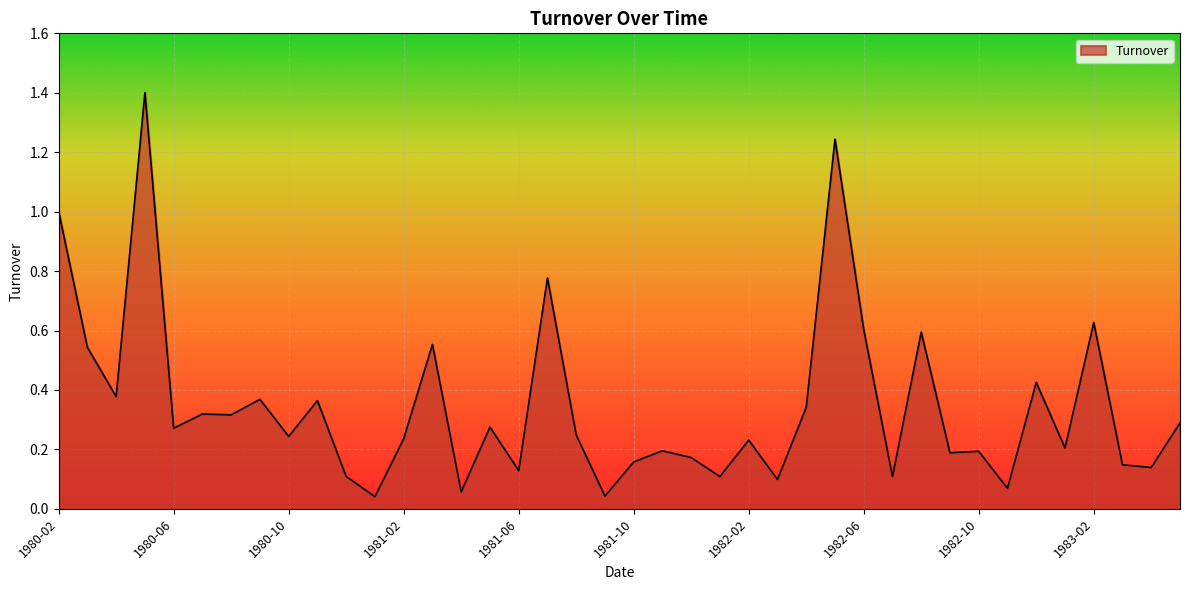

What is the difference between the maximum and minimum values?

1.4